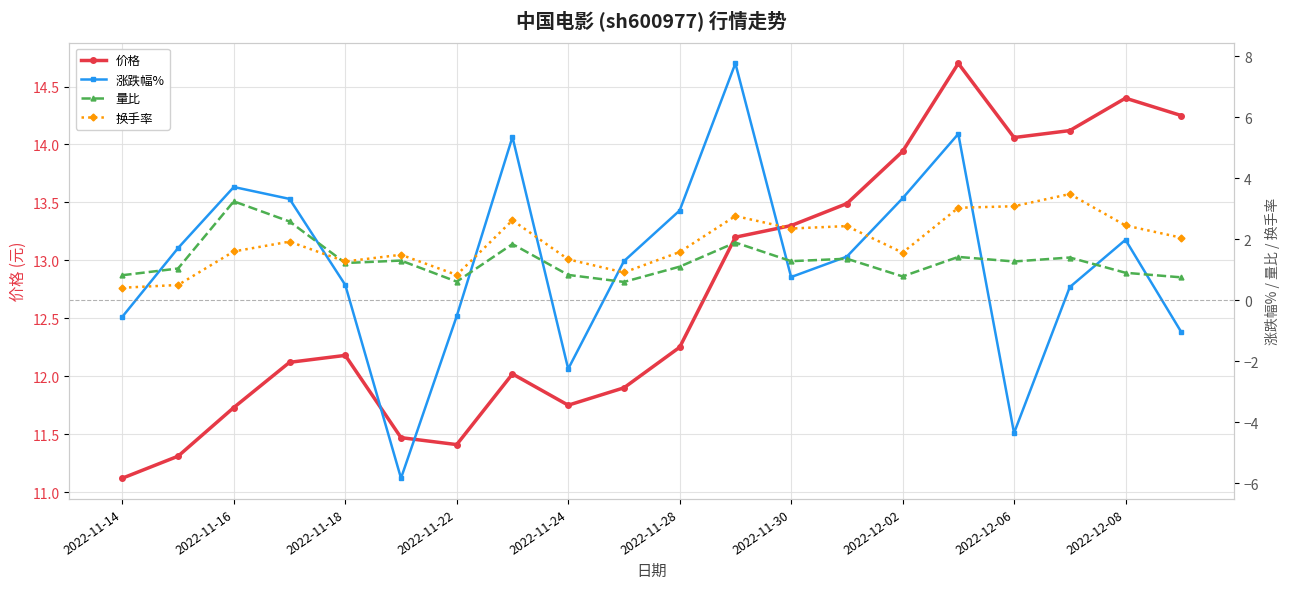

Is it true that 价格 equals 3.7 at 2022-11-28?

False